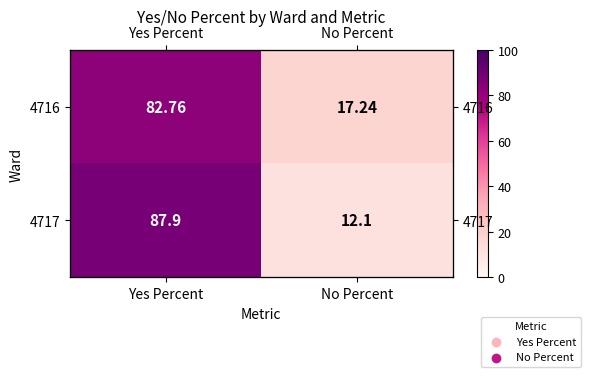

What is the total value across all series at No Percent?

29.3